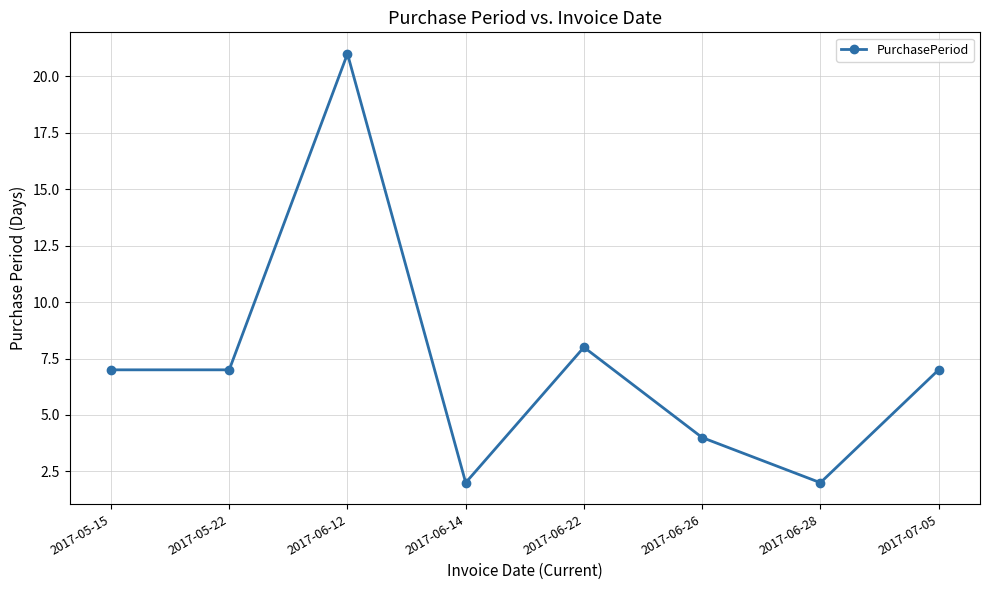

What is the greatest value displayed?

21